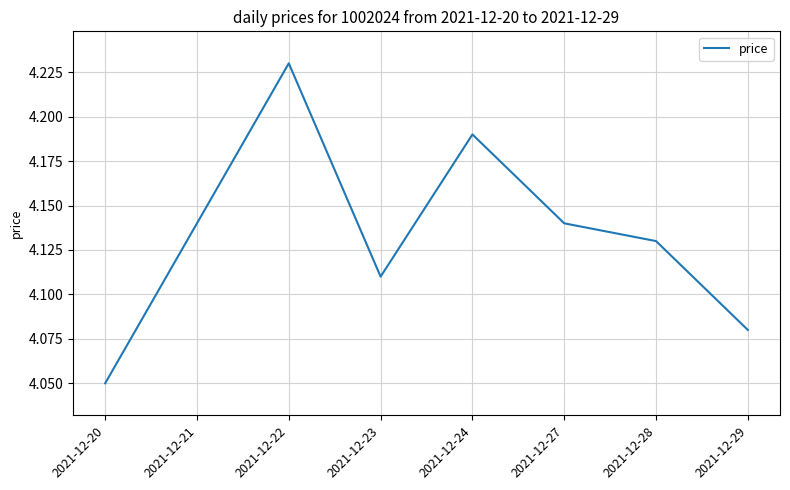

True or false: the data shows 6.4 at 2021-12-20.

False